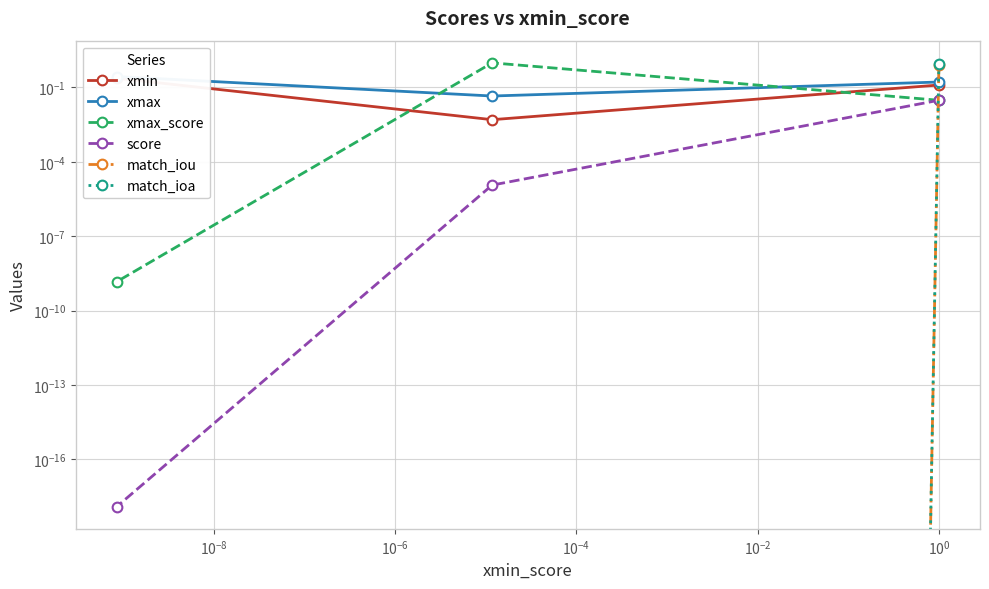

At how many categories does at least one series exceed 0?

3